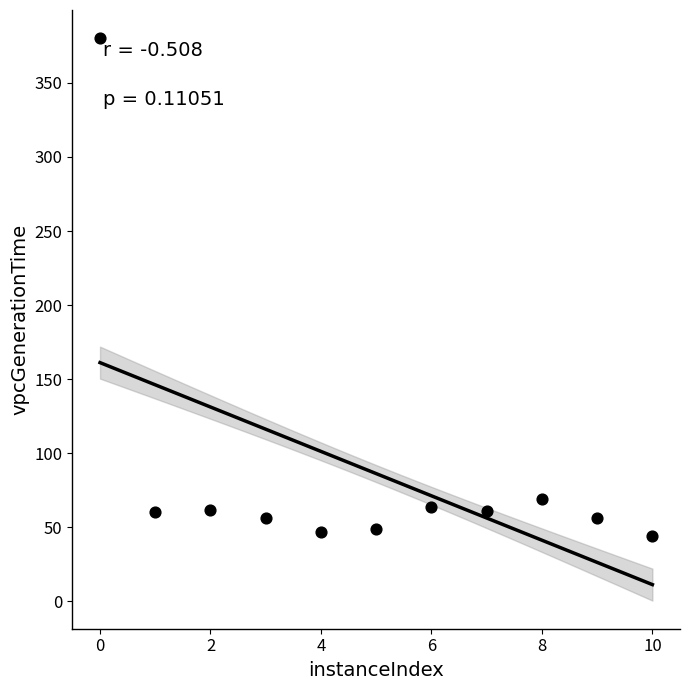

What is the average X value?

5.0